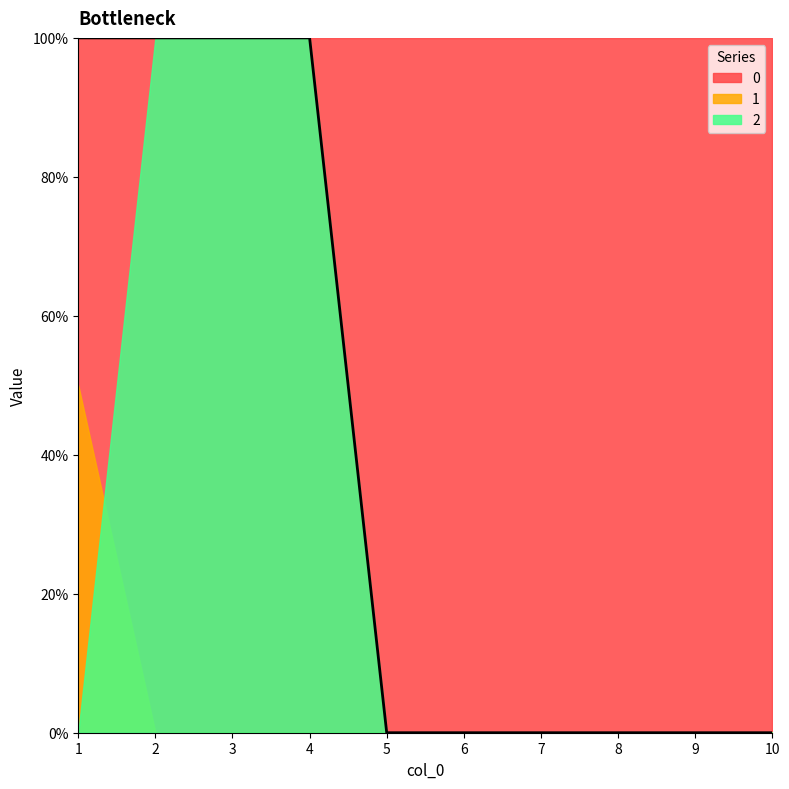

Does the chart have visible grid lines?

No